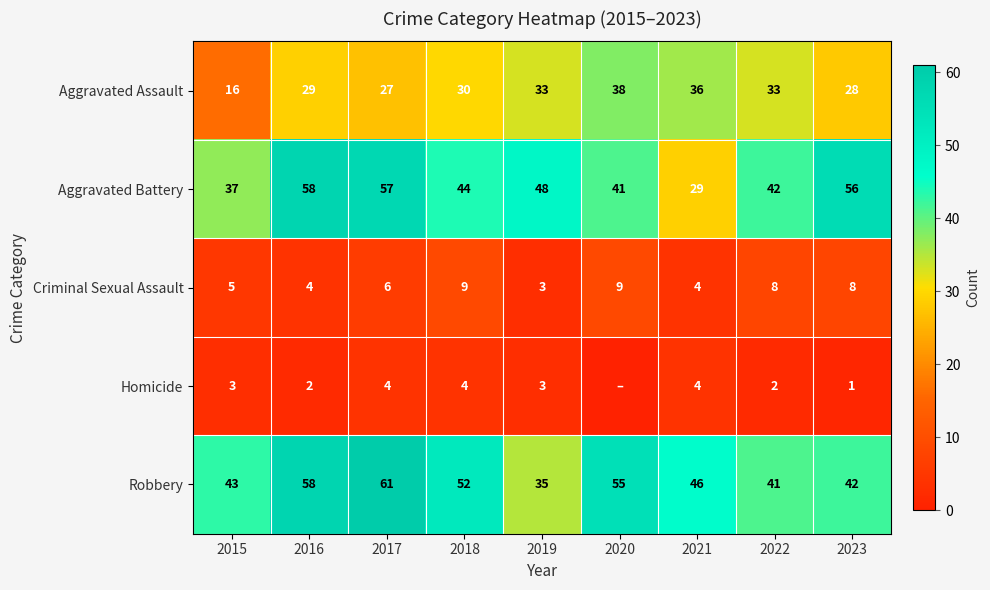

True or false: Criminal Sexual Assault has a value of 2 at 2021.

False